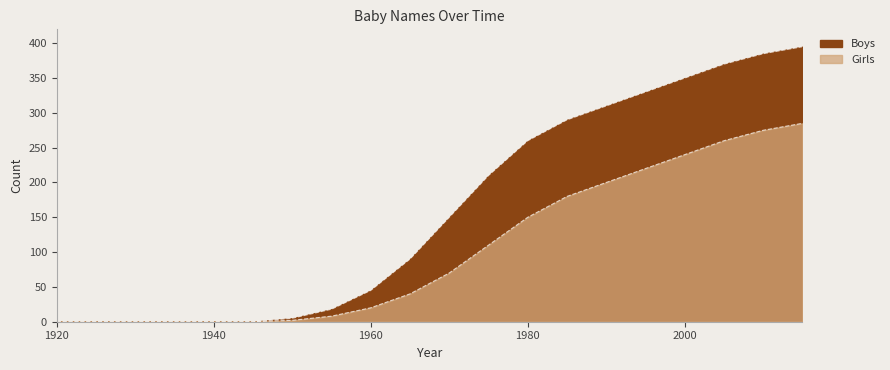

Reading left to right, what are all the values shown in this chart?

Boys: 1920=0	1925=0	1930=0	1935=0	1940=0	1945=0	1950=5	1955=18	1960=45	1965=90	1970=150	1975=210	1980=260	1985=290	1990=310	1995=330	2000=350	2005=370	2010=385	2015=395
Girls: 1920=0	1925=0	1930=0	1935=0	1940=0	1945=0	1950=2	1955=8	1960=20	1965=40	1970=70	1975=110	1980=150	1985=180	1990=200	1995=220	2000=240	2005=260	2010=275	2015=285